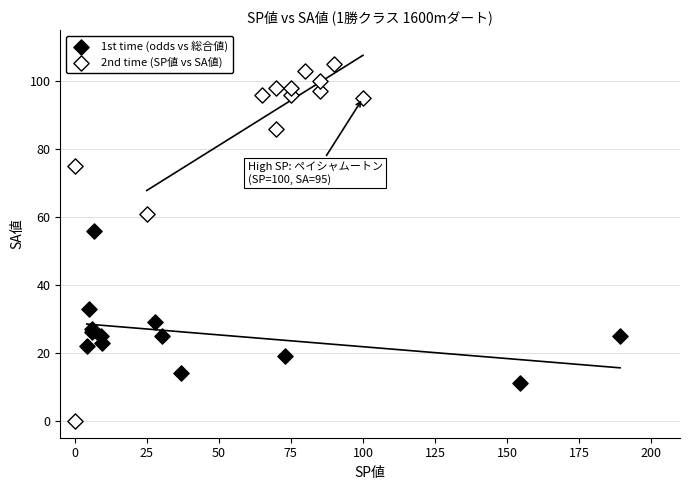

Which series contains the lowest Y value?

2nd time (SP値 vs SA値)